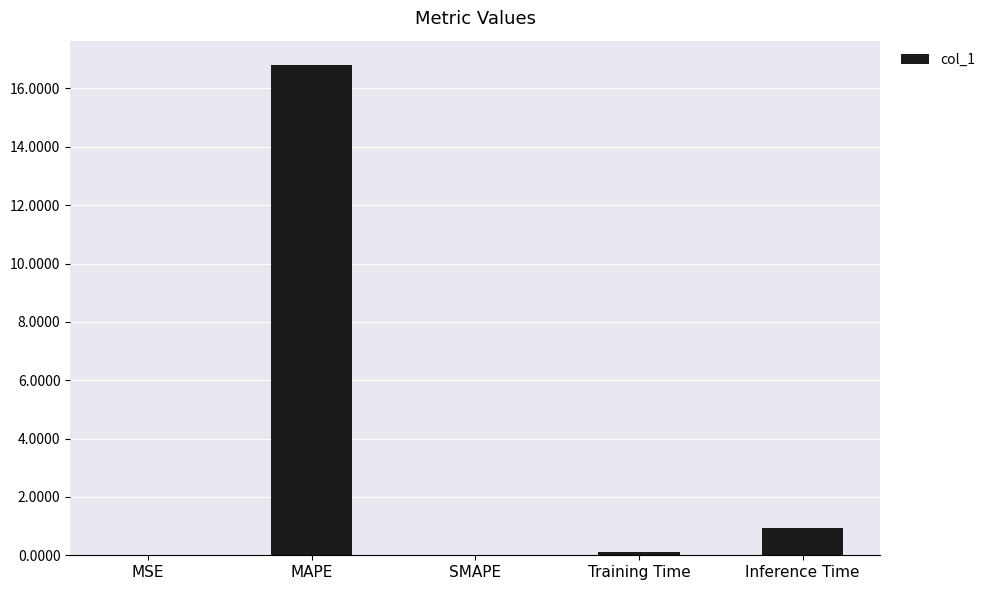

Which label corresponds to the largest value in the chart?

MAPE